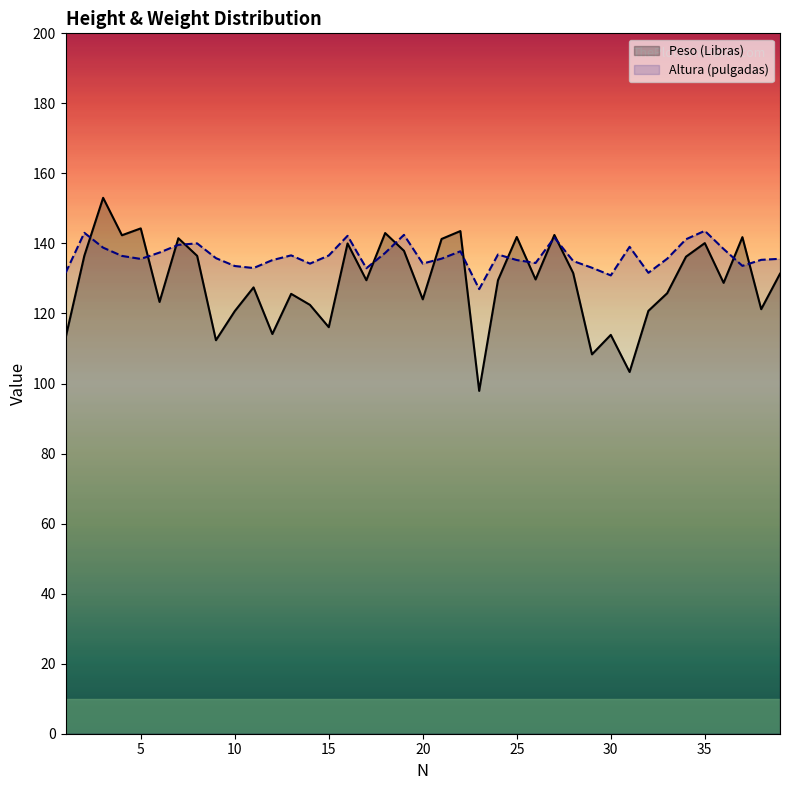

What is the difference between the maximum and second lowest values in the Altura (pulgadas) series?

12.7